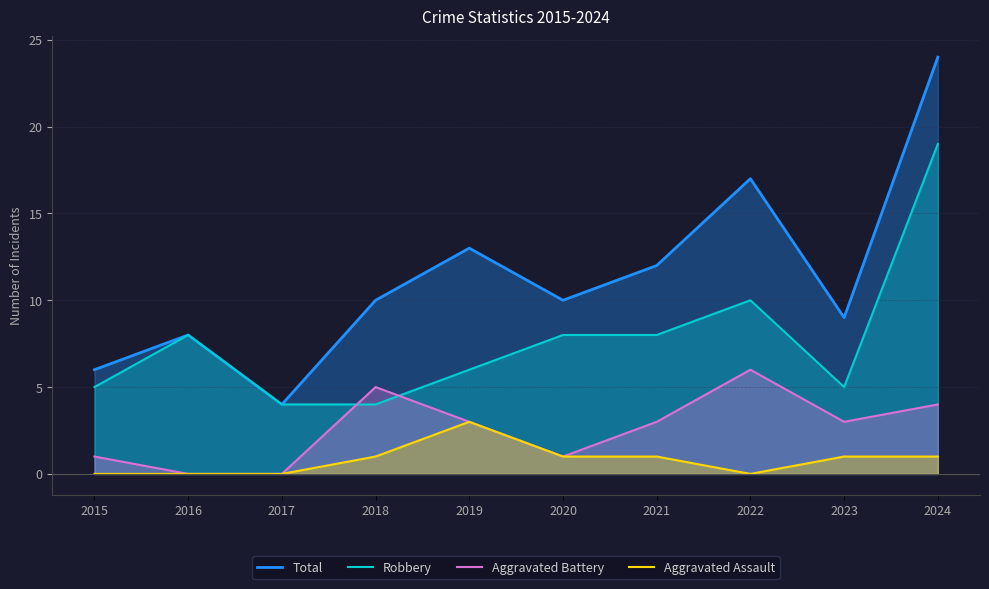

Where do Robbery and Aggravated Battery first cross each other?

2017 and 2018